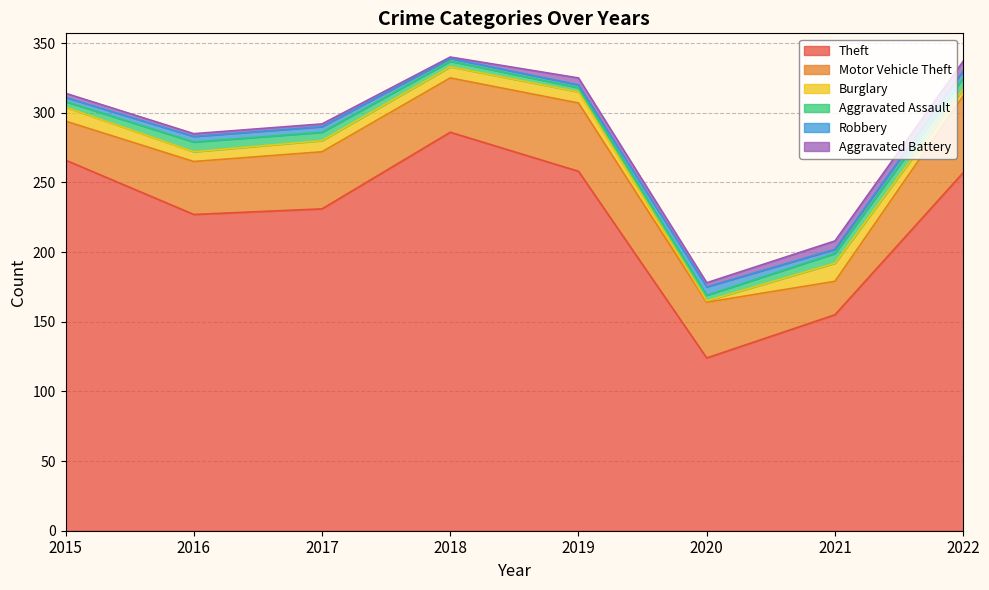

Between 2017 and 2018, which series saw the biggest shift?

Theft